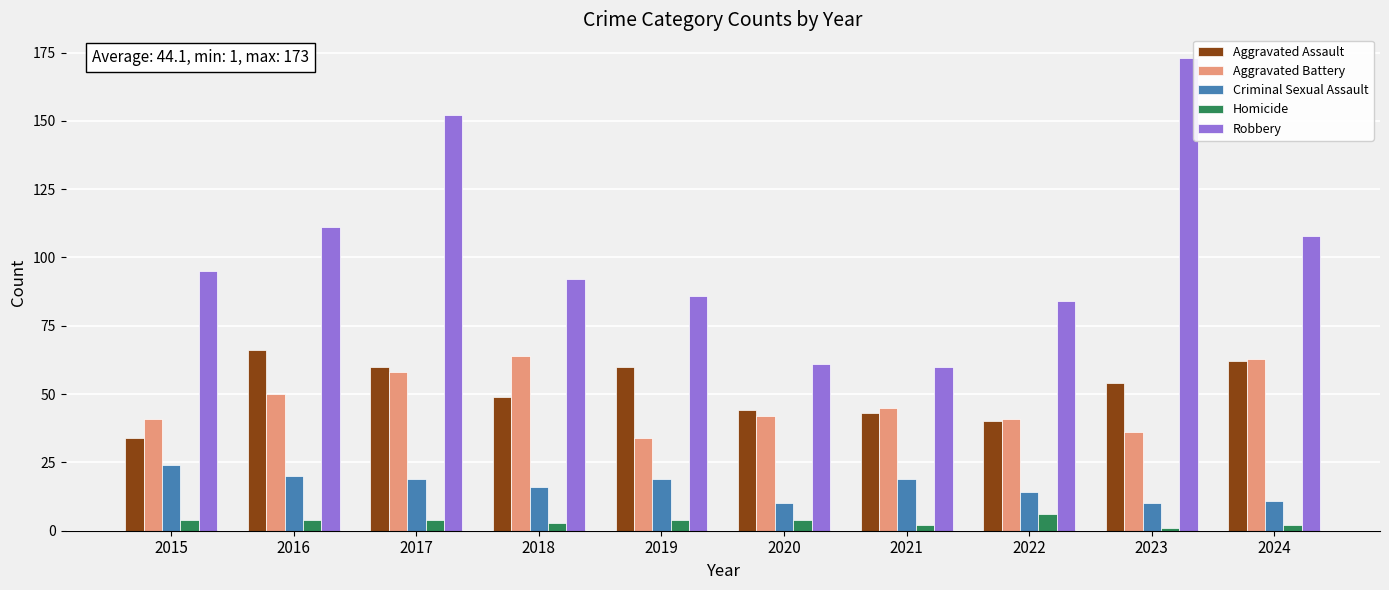

What is the lowest value of the Robbery series?

60